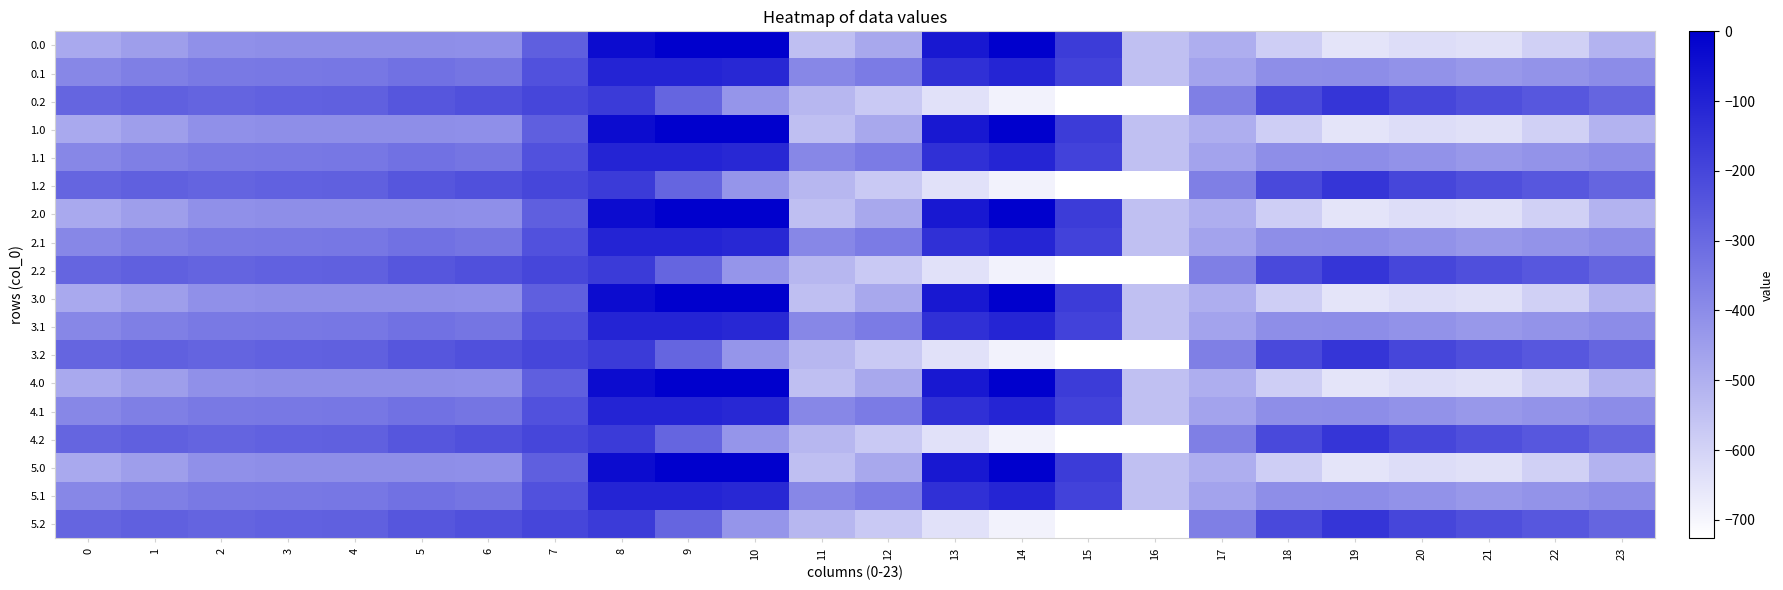

Reading left to right, transcribe all the data shown in this chart.

0.0: 0=-482.0	1=-449.5	2=-410.3	3=-404.4	4=-404.9	5=-403.8	6=-408.0	7=-270.7	8=-35.0	9=0.0	10=0.0	11=-544.3	12=-477.2	13=-70.2	14=-0.3	15=-172.8	16=-545.4	17=-494.8	18=-586.7	19=-649.2	20=-629.9	21=-638.4	22=-592.3	23=-511.3
0.1: 0=-384.6	1=-361.1	2=-347.9	3=-342.7	4=-339.6	5=-325.7	6=-332.2	7=-234.9	8=-102.3	9=-104.8	10=-114.0	11=-384.7	12=-350.8	13=-141.2	14=-105.5	15=-190.4	16=-547.3	17=-466.6	18=-405.4	19=-400.2	20=-414.5	21=-432.4	22=-419.9	23=-399.4
0.2: 0=-287.1	1=-272.7	2=-285.5	3=-281.0	4=-274.4	5=-245.0	6=-228.8	7=-199.0	8=-169.5	9=-288.5	10=-423.5	11=-520.6	12=-571.2	13=-640.4	14=-687.4	15=-725.8	16=-726.6	17=-362.4	18=-210.0	19=-151.0	20=-199.2	21=-226.4	22=-247.4	23=-287.5
1.0: 0=-482.0	1=-449.5	2=-410.3	3=-404.4	4=-404.9	5=-403.8	6=-408.0	7=-270.7	8=-35.0	9=0.0	10=0.0	11=-544.3	12=-477.2	13=-70.2	14=-0.3	15=-172.8	16=-545.4	17=-494.8	18=-586.7	19=-649.2	20=-629.9	21=-638.4	22=-592.3	23=-511.3
1.1: 0=-384.6	1=-361.1	2=-347.9	3=-342.7	4=-339.6	5=-325.7	6=-332.2	7=-234.9	8=-102.3	9=-104.8	10=-114.0	11=-384.7	12=-350.8	13=-141.2	14=-105.5	15=-190.4	16=-547.3	17=-466.6	18=-405.4	19=-400.2	20=-414.5	21=-432.4	22=-419.9	23=-399.4
1.2: 0=-287.1	1=-272.7	2=-285.5	3=-281.0	4=-274.4	5=-245.0	6=-228.8	7=-199.0	8=-169.5	9=-288.5	10=-423.5	11=-520.6	12=-571.2	13=-640.4	14=-687.4	15=-725.8	16=-726.6	17=-362.4	18=-210.0	19=-151.0	20=-199.2	21=-226.4	22=-247.4	23=-287.5
2.0: 0=-482.0	1=-449.5	2=-410.3	3=-404.4	4=-404.9	5=-403.8	6=-408.0	7=-270.7	8=-35.0	9=0.0	10=0.0	11=-544.3	12=-477.2	13=-70.2	14=-0.3	15=-172.8	16=-545.4	17=-494.8	18=-586.7	19=-649.2	20=-629.9	21=-638.4	22=-592.3	23=-511.3
2.1: 0=-384.6	1=-361.1	2=-347.9	3=-342.7	4=-339.6	5=-325.7	6=-332.2	7=-234.9	8=-102.3	9=-104.8	10=-114.0	11=-384.7	12=-350.8	13=-141.2	14=-105.5	15=-190.4	16=-547.3	17=-466.6	18=-405.4	19=-400.2	20=-414.5	21=-432.4	22=-419.9	23=-399.4
2.2: 0=-287.1	1=-272.7	2=-285.5	3=-281.0	4=-274.4	5=-245.0	6=-228.8	7=-199.0	8=-169.5	9=-288.5	10=-423.5	11=-520.6	12=-571.2	13=-640.4	14=-687.4	15=-725.8	16=-726.6	17=-362.4	18=-210.0	19=-151.0	20=-199.2	21=-226.4	22=-247.4	23=-287.5
3.0: 0=-482.0	1=-449.5	2=-410.3	3=-404.4	4=-404.9	5=-403.8	6=-408.0	7=-270.7	8=-35.0	9=0.0	10=0.0	11=-544.3	12=-477.2	13=-70.2	14=-0.3	15=-172.8	16=-545.4	17=-494.8	18=-586.7	19=-649.2	20=-629.9	21=-638.4	22=-592.3	23=-511.3
3.1: 0=-384.6	1=-361.1	2=-347.9	3=-342.7	4=-339.6	5=-325.7	6=-332.2	7=-234.9	8=-102.3	9=-104.8	10=-114.0	11=-384.7	12=-350.8	13=-141.2	14=-105.5	15=-190.4	16=-547.3	17=-466.6	18=-405.4	19=-400.2	20=-414.5	21=-432.4	22=-419.9	23=-399.4
3.2: 0=-287.1	1=-272.7	2=-285.5	3=-281.0	4=-274.4	5=-245.0	6=-228.8	7=-199.0	8=-169.5	9=-288.5	10=-423.5	11=-520.6	12=-571.2	13=-640.4	14=-687.4	15=-725.8	16=-726.6	17=-362.4	18=-210.0	19=-151.0	20=-199.2	21=-226.4	22=-247.4	23=-287.5
4.0: 0=-482.0	1=-449.5	2=-410.3	3=-404.4	4=-404.9	5=-403.8	6=-408.0	7=-270.7	8=-35.0	9=0.0	10=0.0	11=-544.3	12=-477.2	13=-70.2	14=-0.3	15=-172.8	16=-545.4	17=-494.8	18=-586.7	19=-649.2	20=-629.9	21=-638.4	22=-592.3	23=-511.3
4.1: 0=-384.6	1=-361.1	2=-347.9	3=-342.7	4=-339.6	5=-325.7	6=-332.2	7=-234.9	8=-102.3	9=-104.8	10=-114.0	11=-384.7	12=-350.8	13=-141.2	14=-105.5	15=-190.4	16=-547.3	17=-466.6	18=-405.4	19=-400.2	20=-414.5	21=-432.4	22=-419.9	23=-399.4
4.2: 0=-287.1	1=-272.7	2=-285.5	3=-281.0	4=-274.4	5=-245.0	6=-228.8	7=-199.0	8=-169.5	9=-288.5	10=-423.5	11=-520.6	12=-571.2	13=-640.4	14=-687.4	15=-725.8	16=-726.6	17=-362.4	18=-210.0	19=-151.0	20=-199.2	21=-226.4	22=-247.4	23=-287.5
5.0: 0=-482.0	1=-449.5	2=-410.3	3=-404.4	4=-404.9	5=-403.8	6=-408.0	7=-270.7	8=-35.0	9=0.0	10=0.0	11=-544.3	12=-477.2	13=-70.2	14=-0.3	15=-172.8	16=-545.4	17=-494.8	18=-586.7	19=-649.2	20=-629.9	21=-638.4	22=-592.3	23=-511.3
5.1: 0=-384.6	1=-361.1	2=-347.9	3=-342.7	4=-339.6	5=-325.7	6=-332.2	7=-234.9	8=-102.3	9=-104.8	10=-114.0	11=-384.7	12=-350.8	13=-141.2	14=-105.5	15=-190.4	16=-547.3	17=-466.6	18=-405.4	19=-400.2	20=-414.5	21=-432.4	22=-419.9	23=-399.4
5.2: 0=-287.1	1=-272.7	2=-285.5	3=-281.0	4=-274.4	5=-245.0	6=-228.8	7=-199.0	8=-169.5	9=-288.5	10=-423.5	11=-520.6	12=-571.2	13=-640.4	14=-687.4	15=-725.8	16=-726.6	17=-362.4	18=-210.0	19=-151.0	20=-199.2	21=-226.4	22=-247.4	23=-287.5